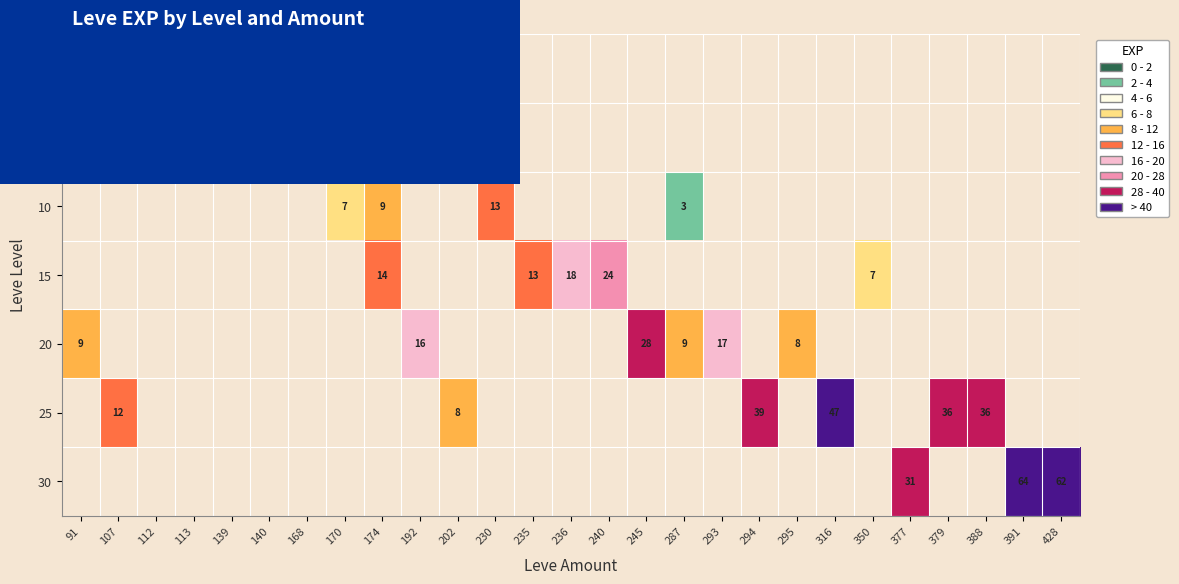

How many data points does each series have?

27